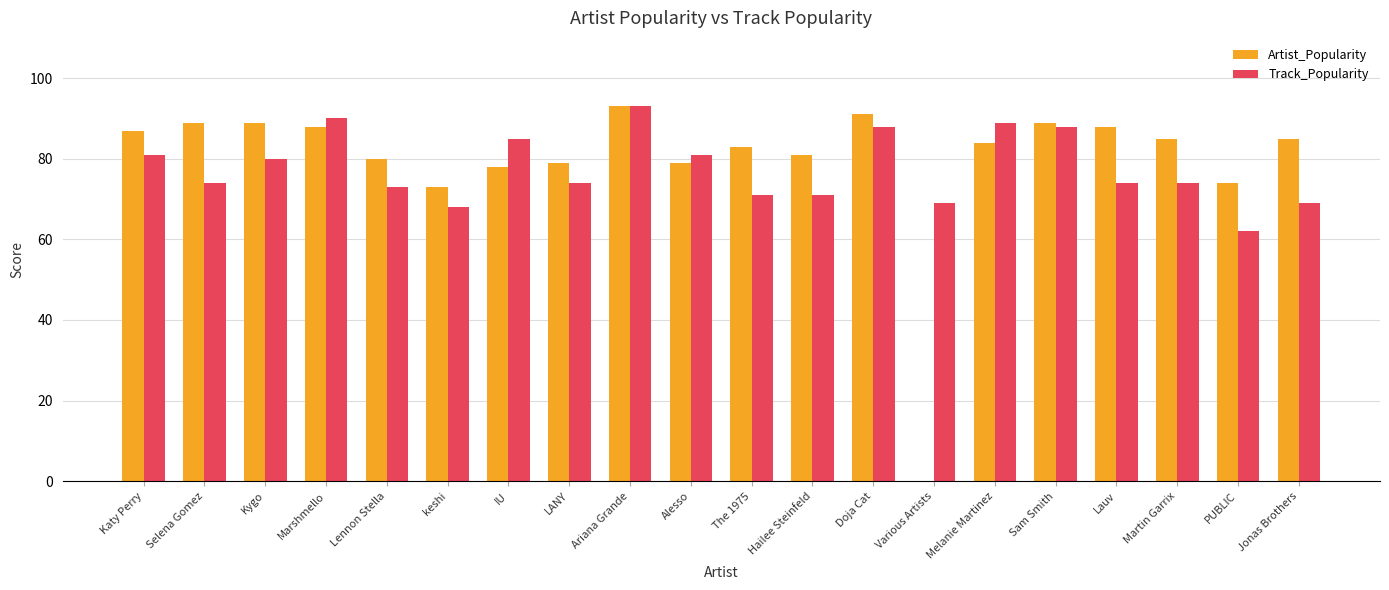

The value of Track_Popularity at The 1975 is 71. True or false?

True